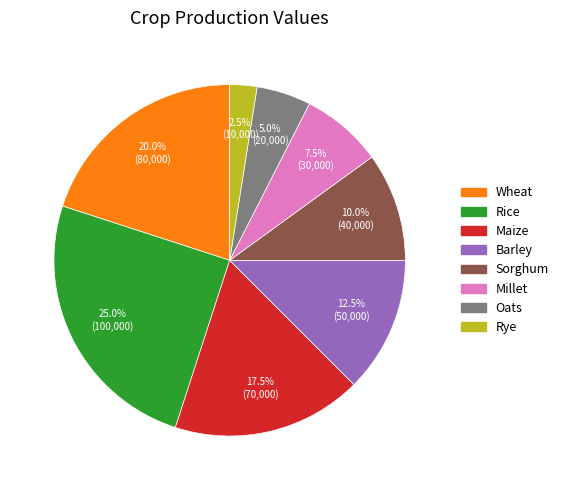

To the nearest percent, what is the combined percentage of Rice and Sorghum?

35%